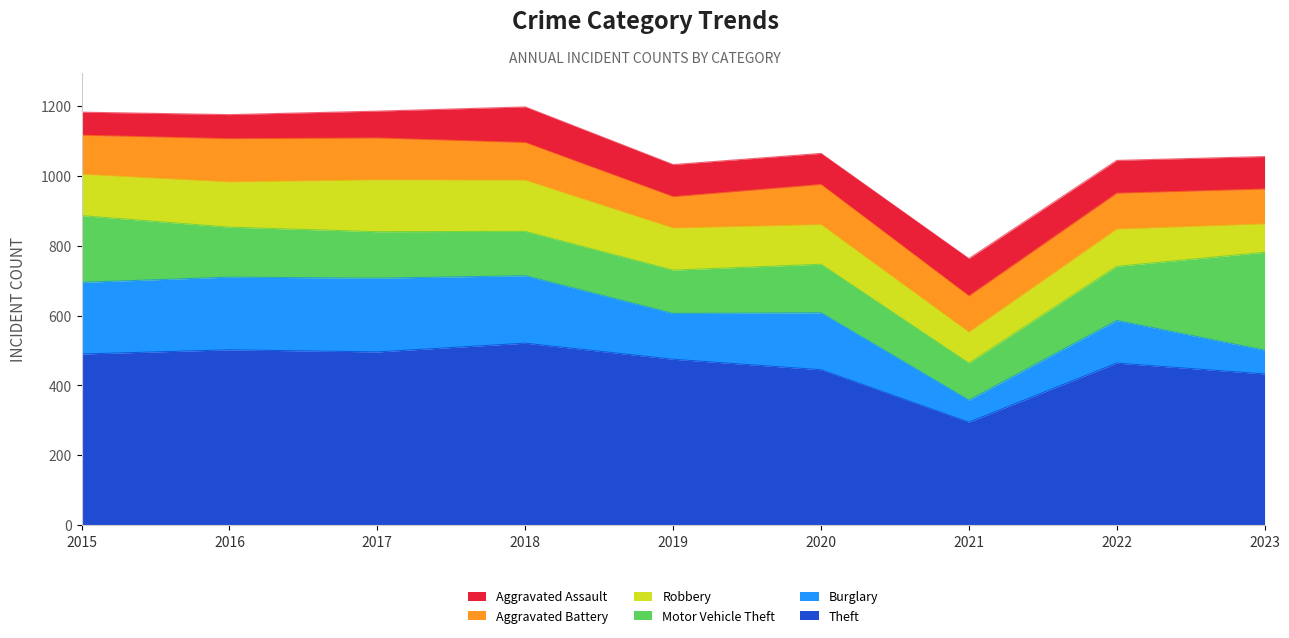

Which series has the largest range (max minus min)?

Theft